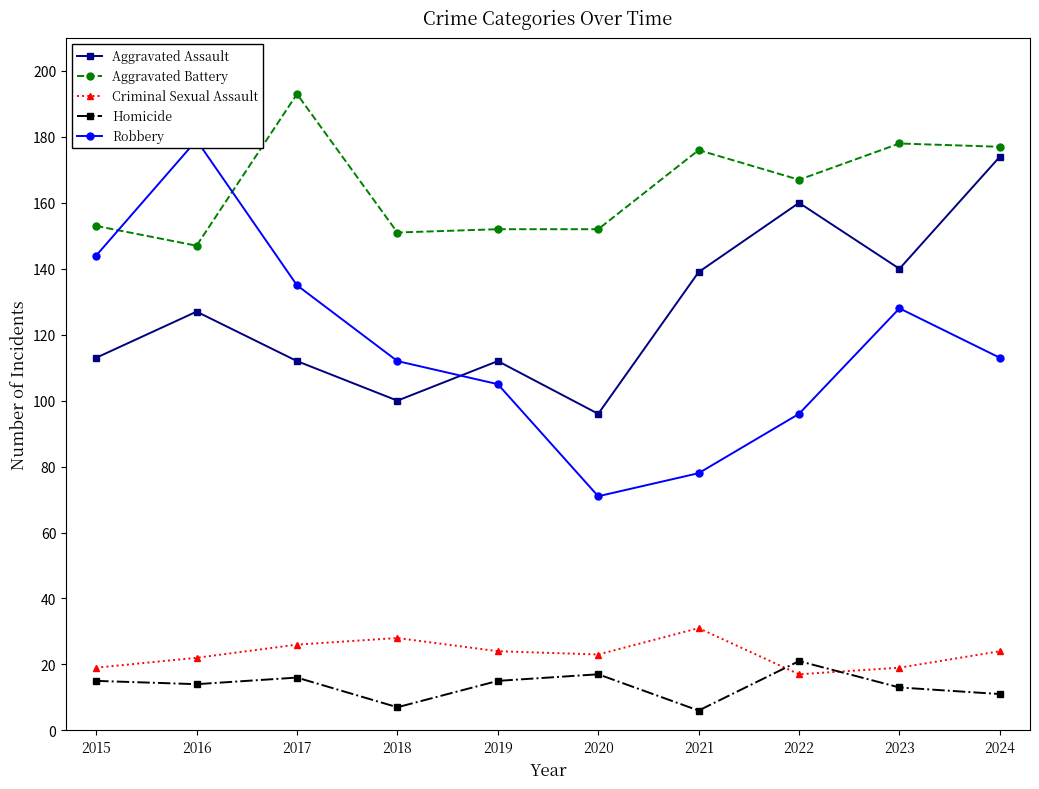

At which category does Aggravated Assault reach its first local valley?

2018